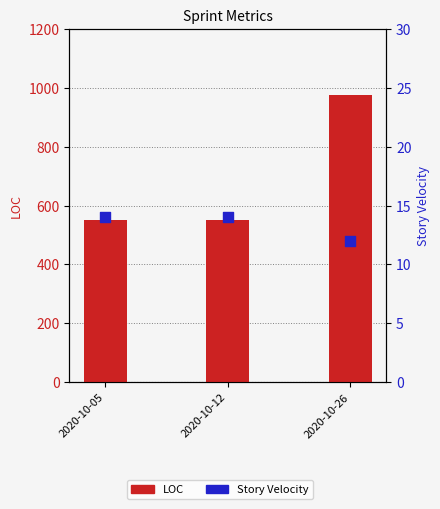

What are all the series names shown in the legend?

LOC, Story Velocity